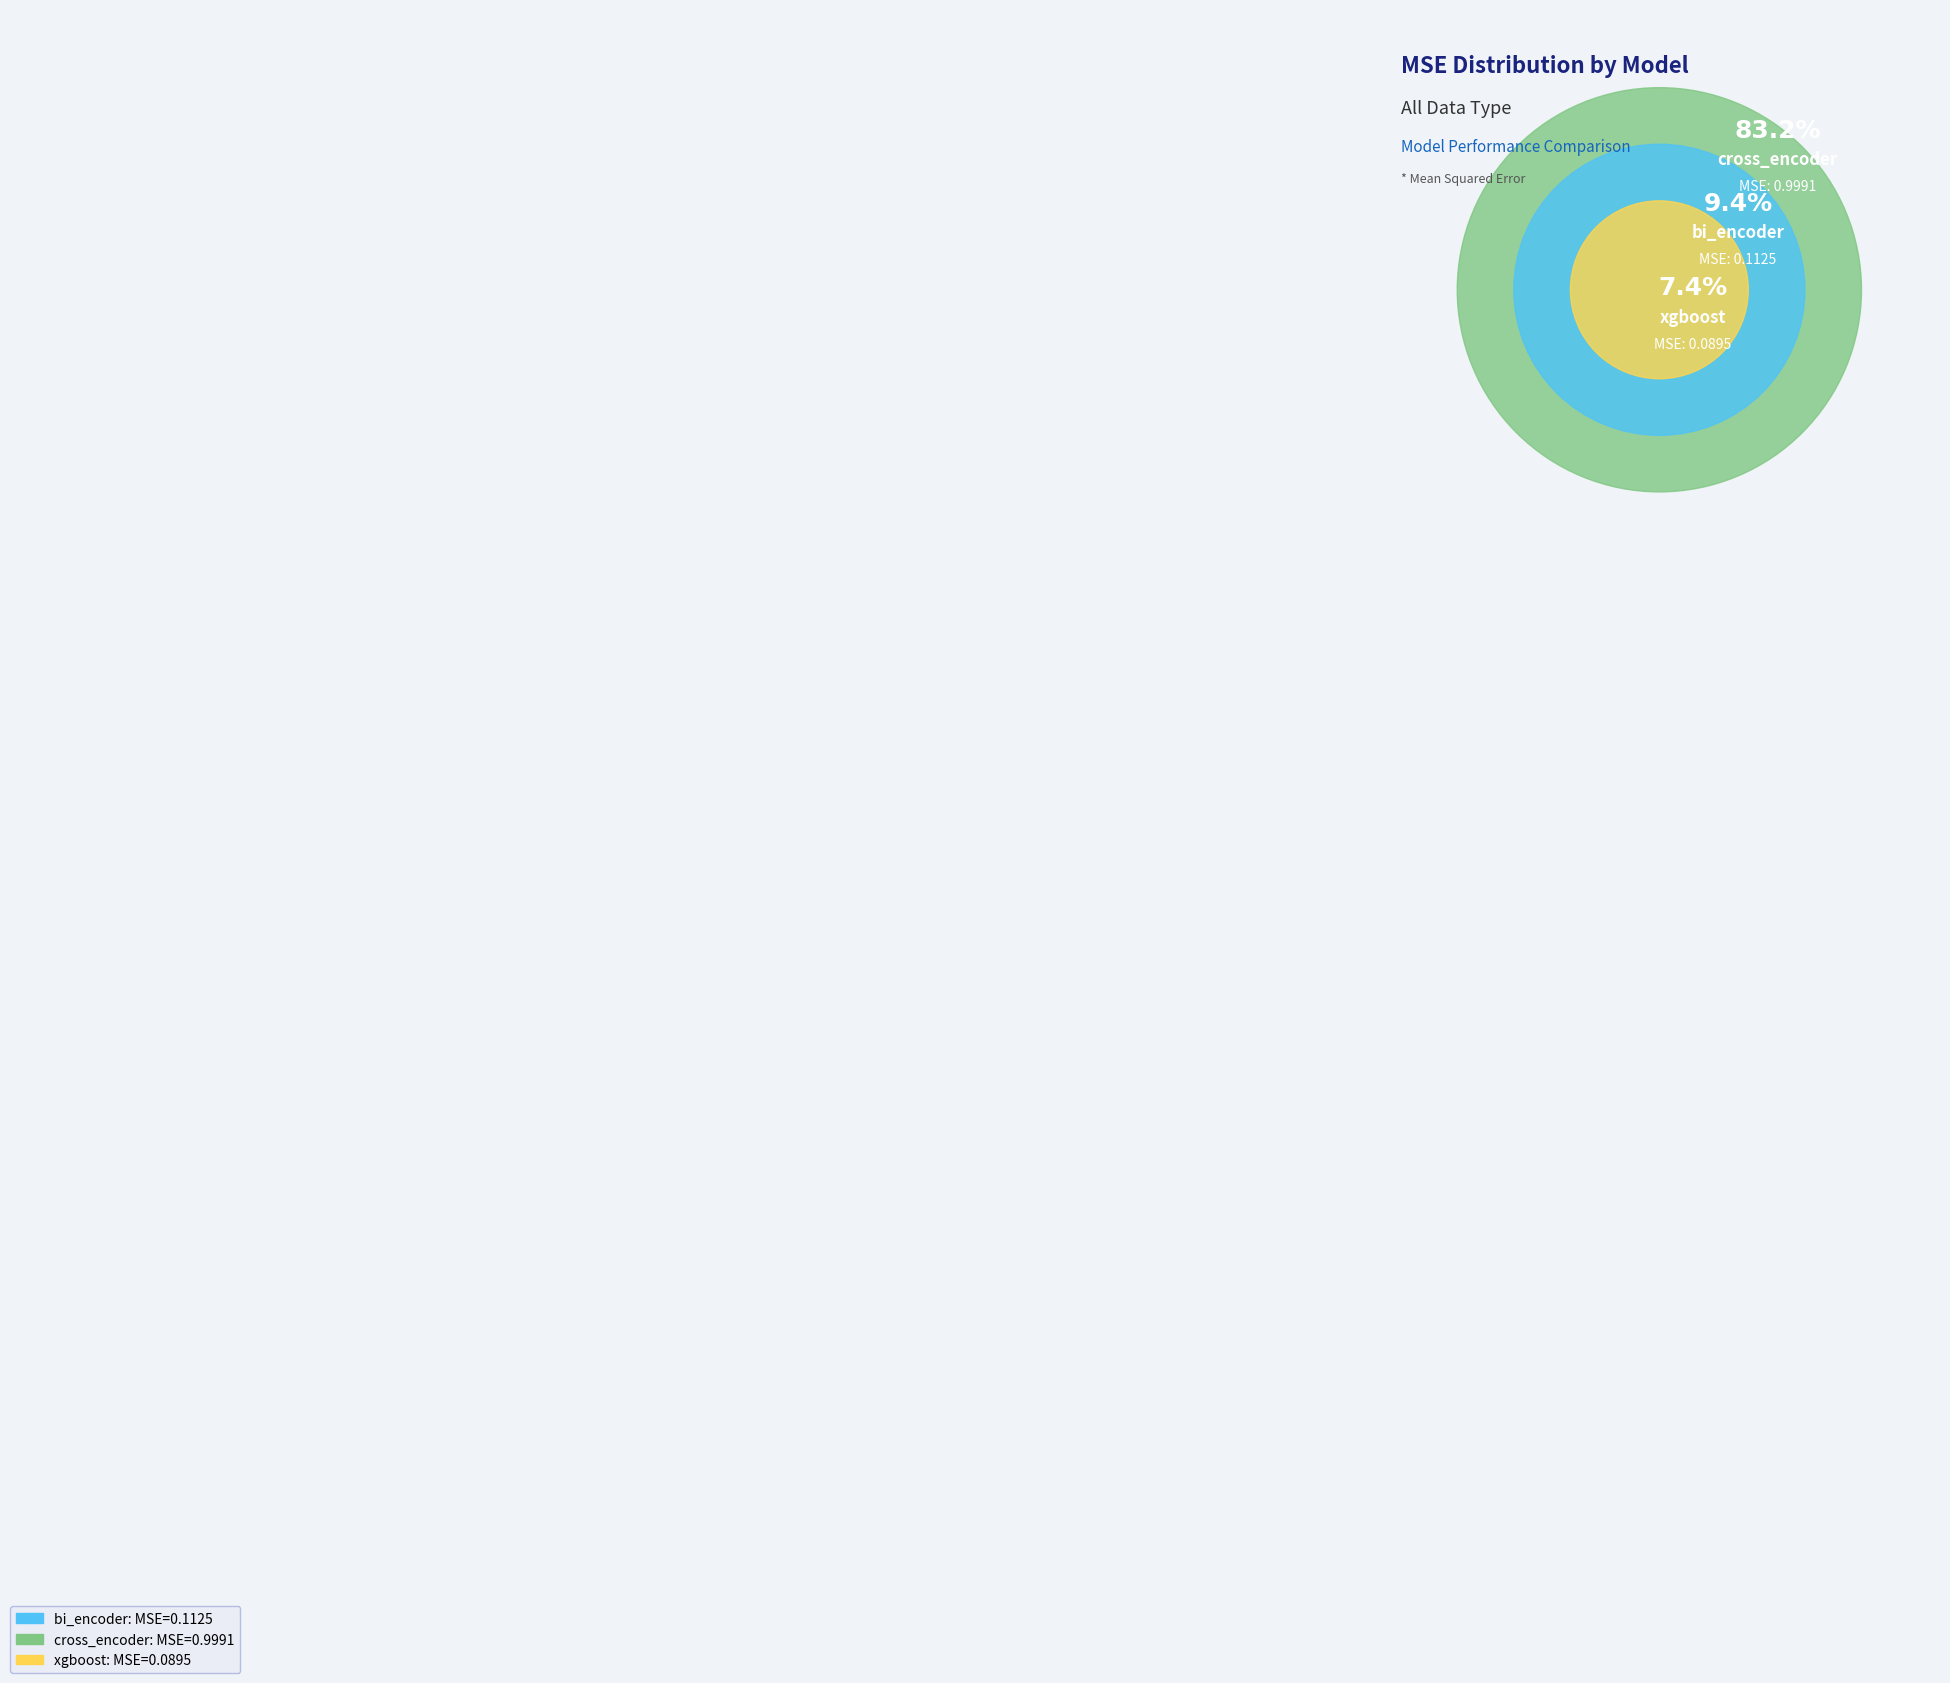

The xgboost slice represents 1% of the pie. True or false?

False